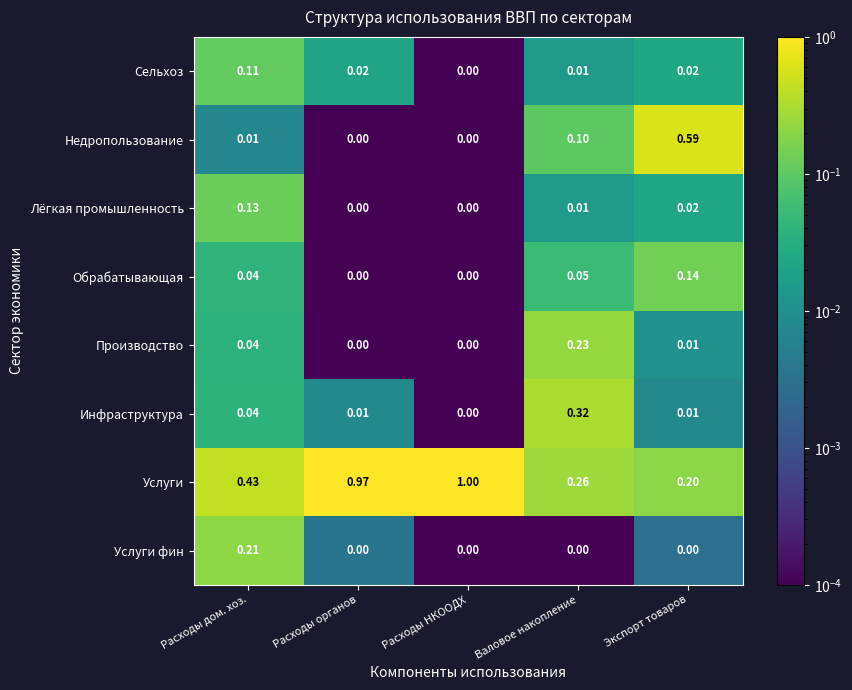

Which series has the widest spread of values?

Услуги